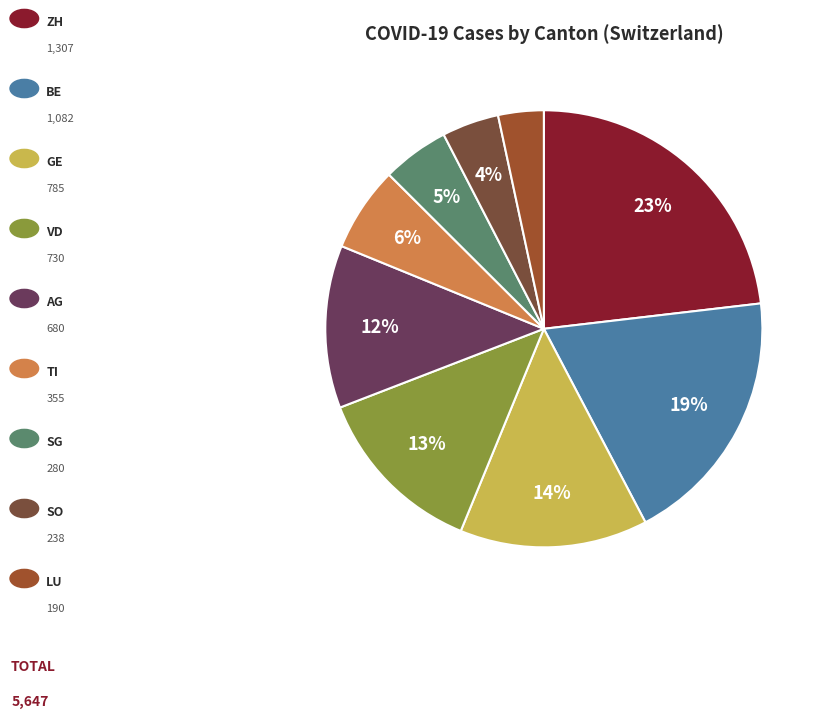

To the nearest percent, what is the difference between the largest and smallest slice percentages?

20%